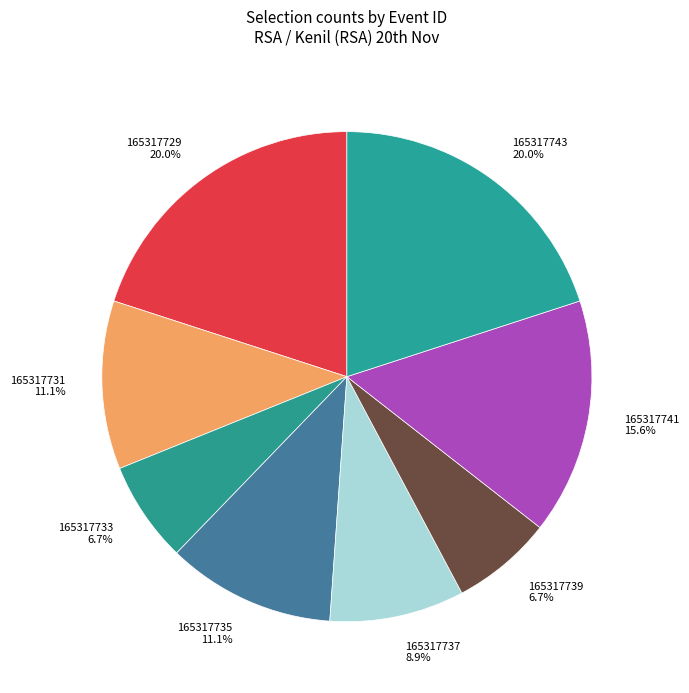

Do 165317735 and 165317729 together represent more than half of the pie?

No